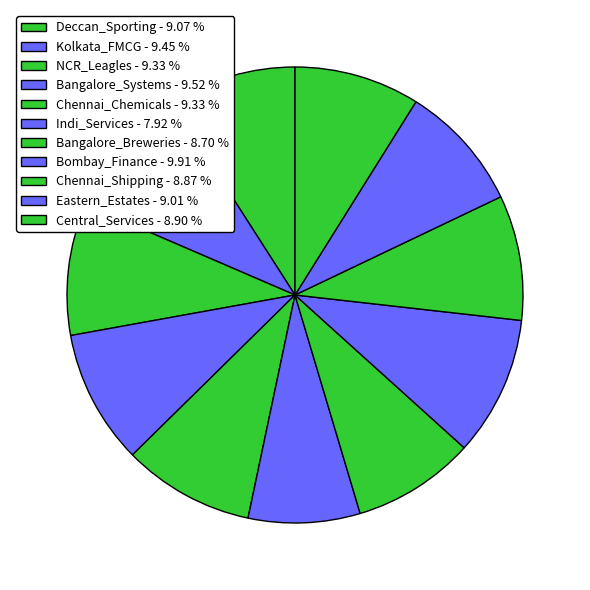

Is there a majority slice in this chart?

No